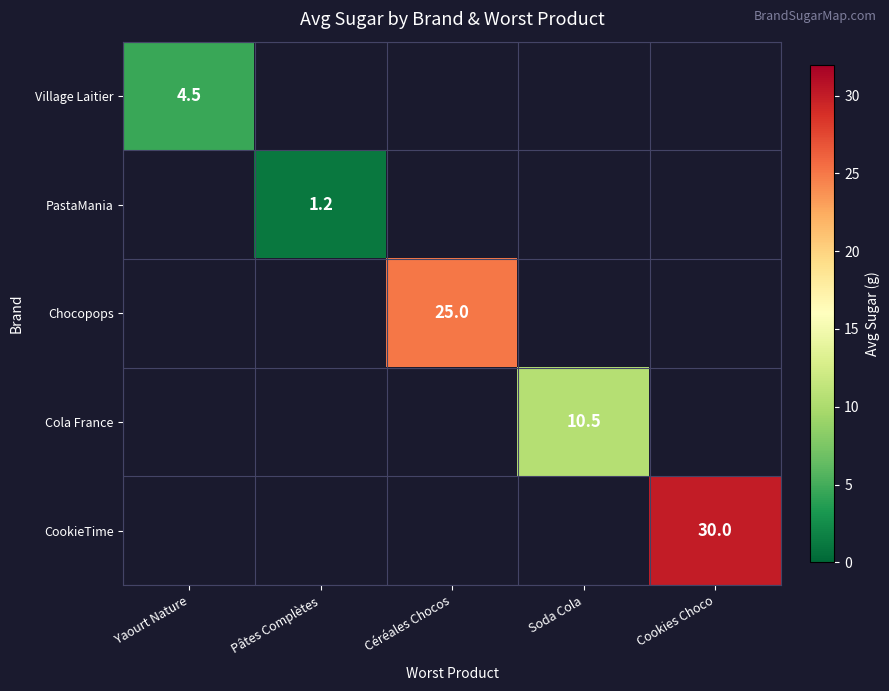

Which category has the lowest value across all series?

Pâtes Complètes